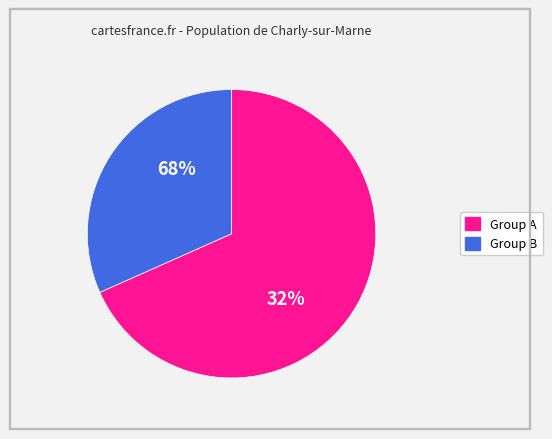

Is the sum of 2442 and 6 greater than half?

No